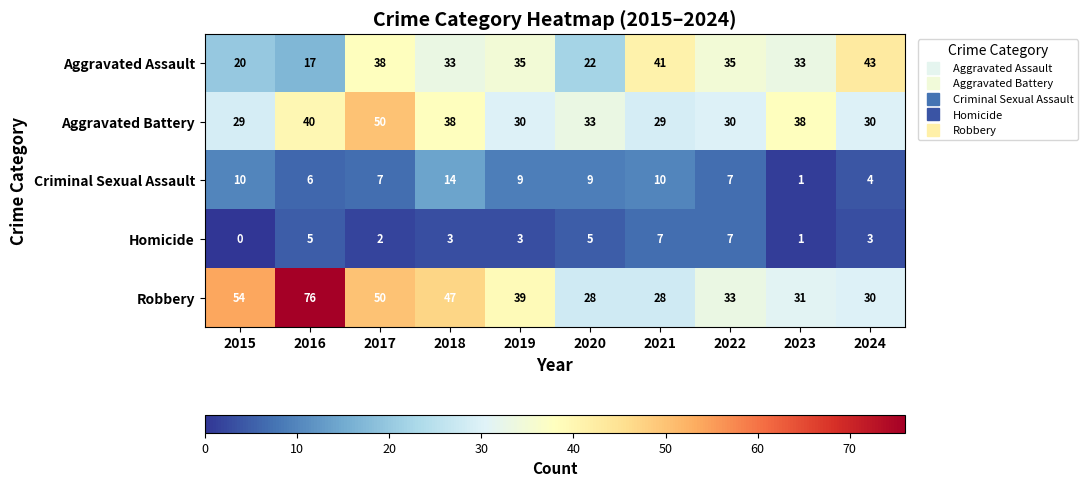

Which category has the highest value across all series?

2016